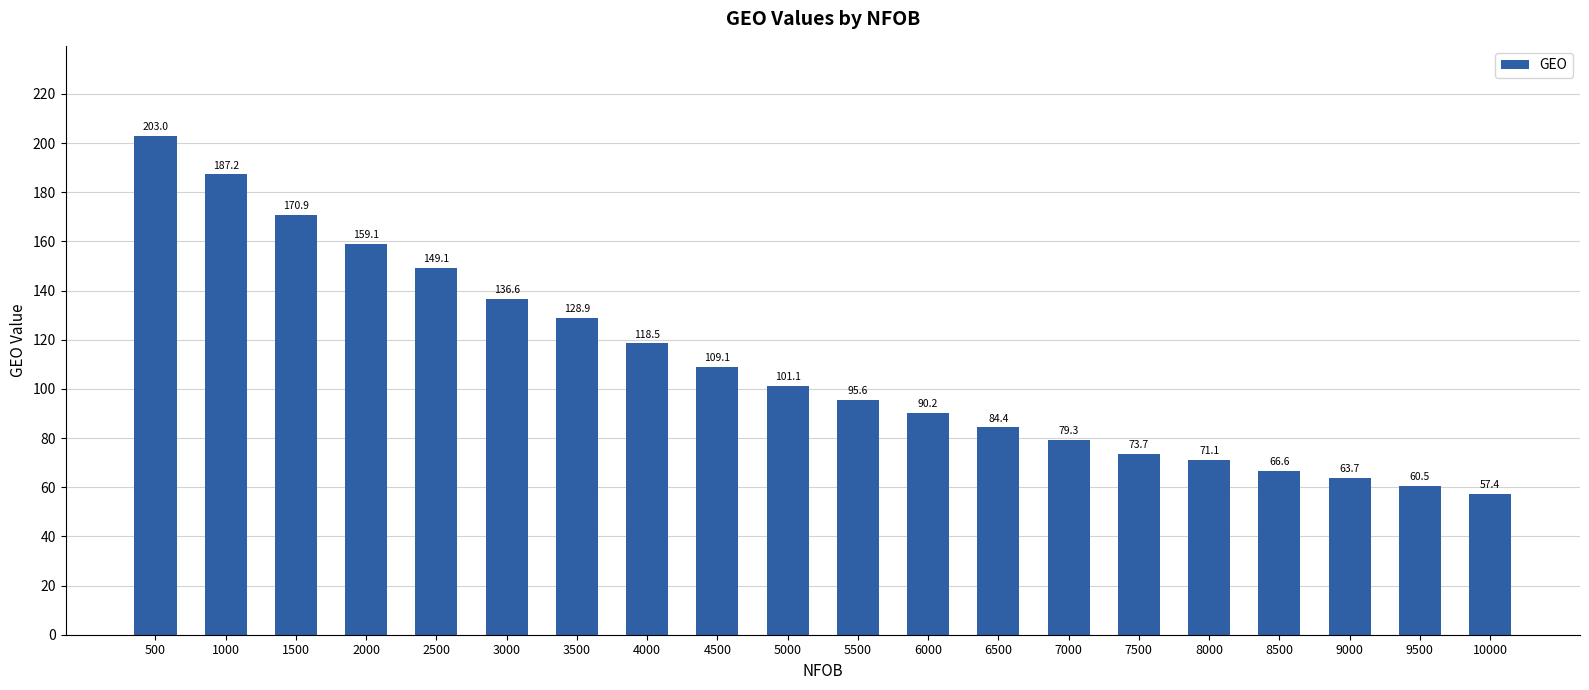

The value at 6500 is 84.4. True or false?

True